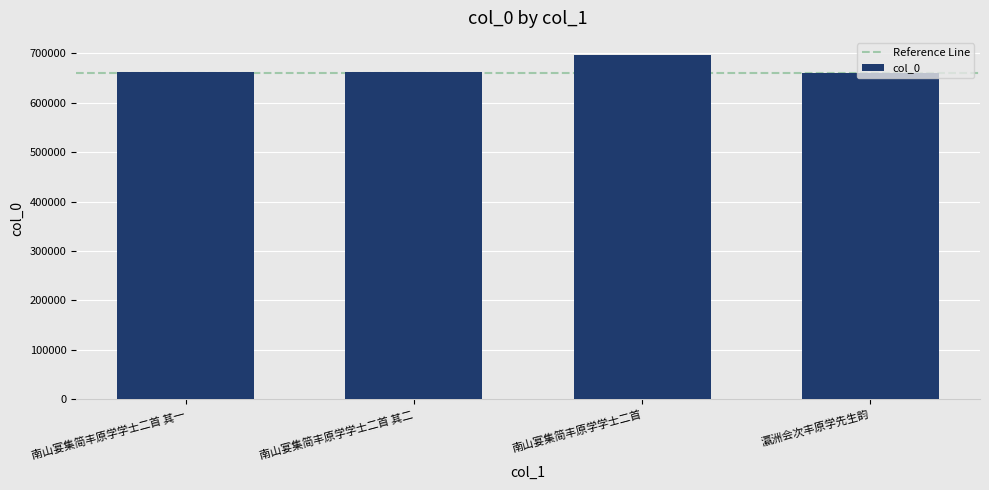

What is the difference between the values at 南山宴集简丰原学学士二首 其一 and 南山宴集简丰原学学士二首?

34348